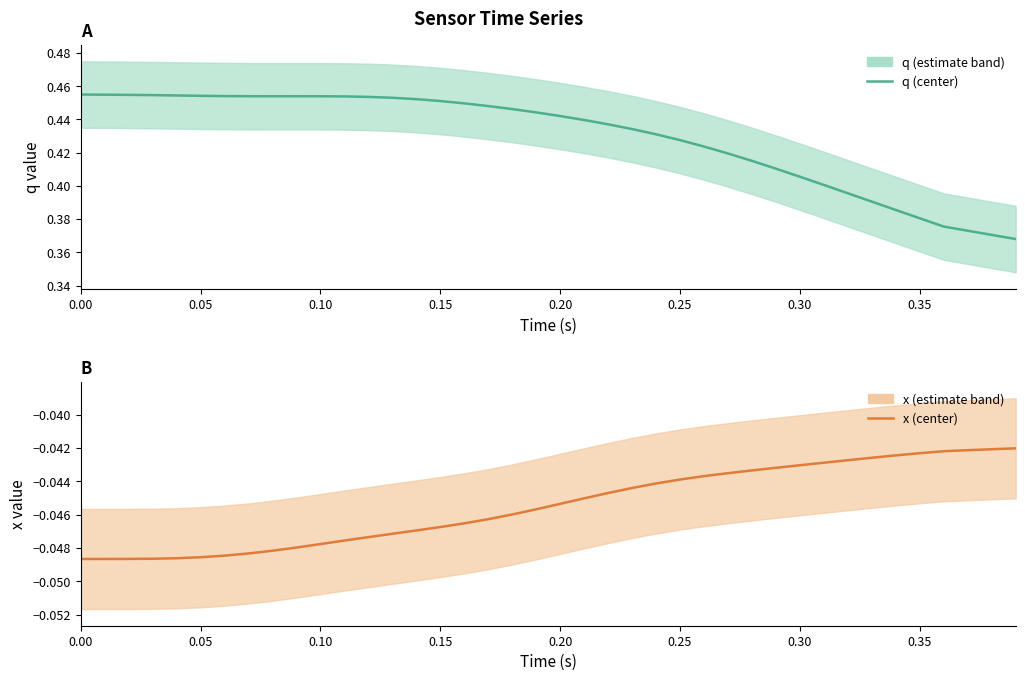

True or false: q and x intersect in this chart.

False